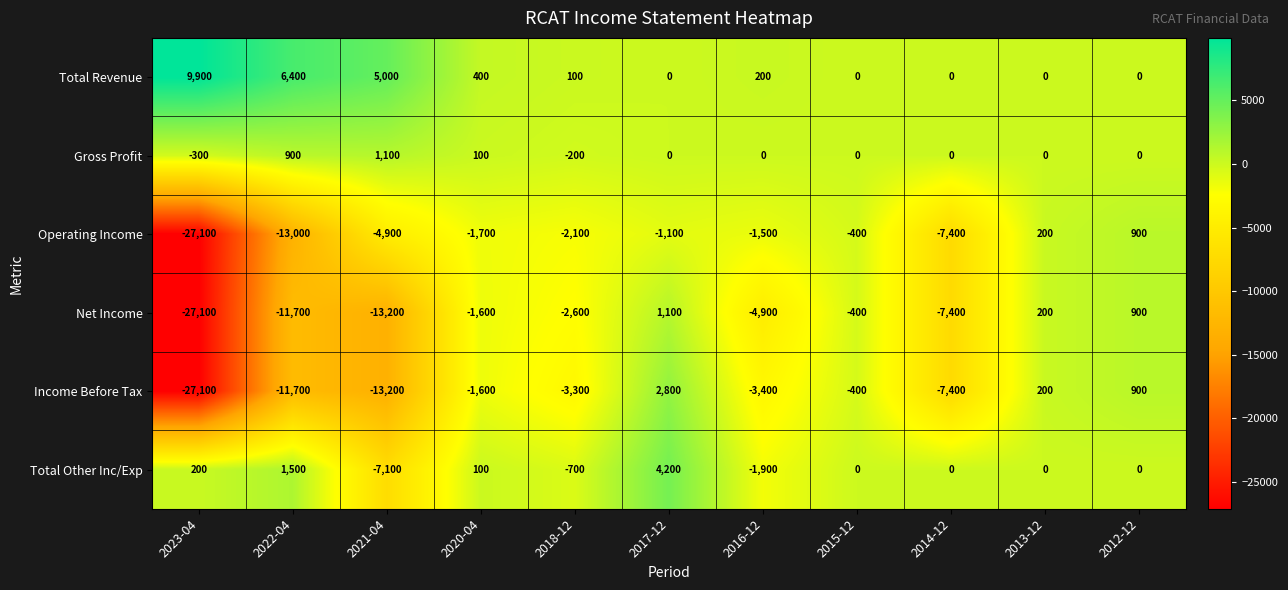

What is the total value across all series at 2020-04?

-4300